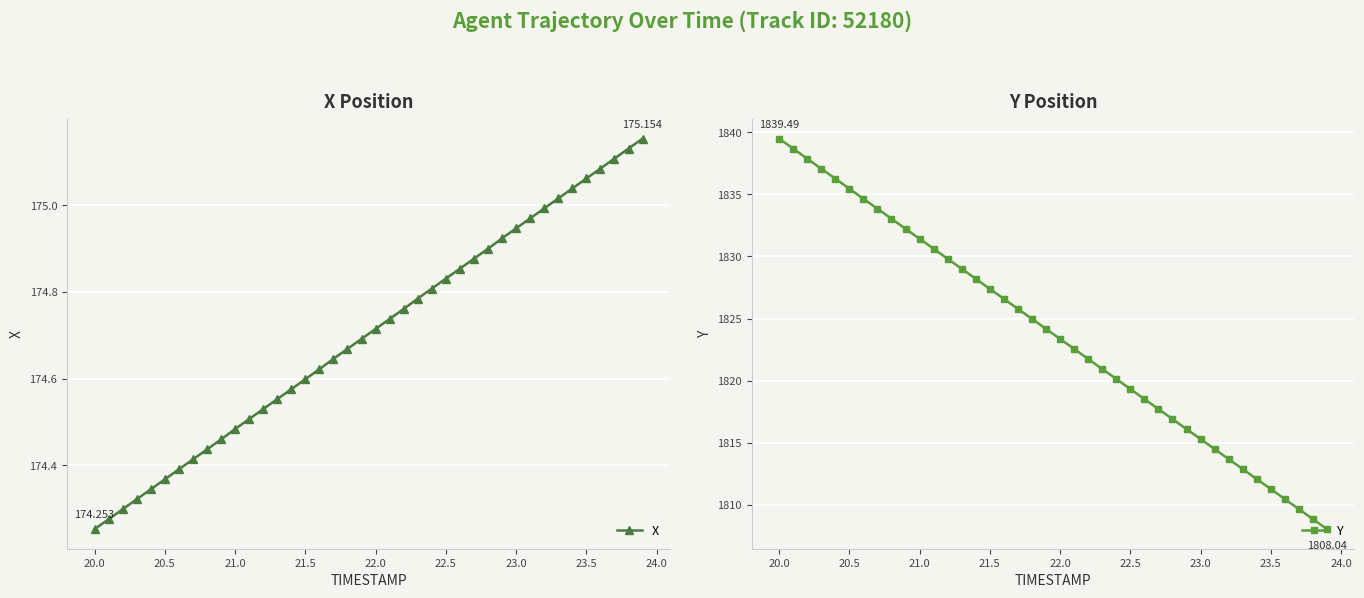

True or false: X has more than 2 interior local peaks.

False